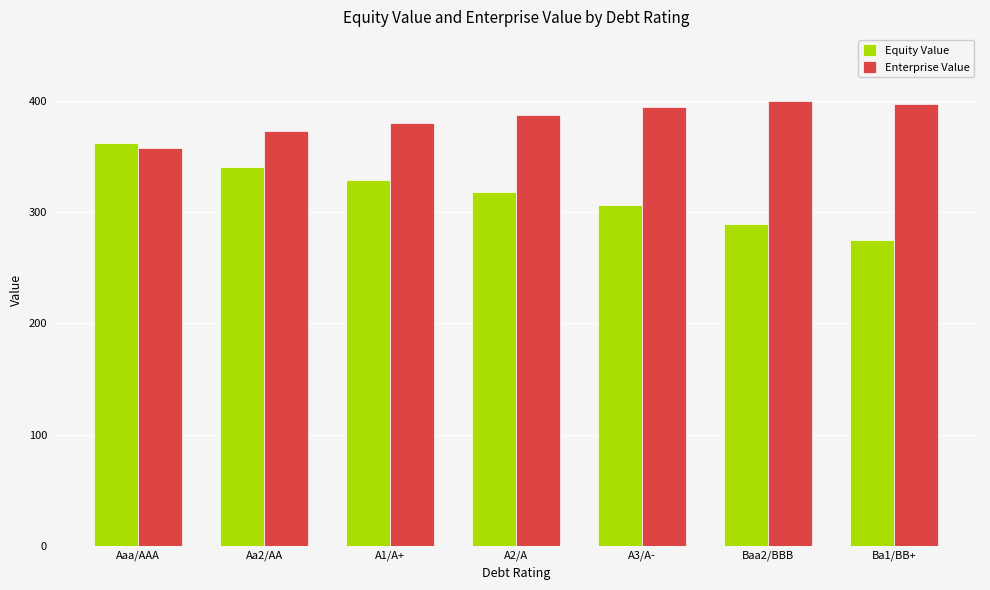

Which category has the lowest value across all series?

Ba1/BB+